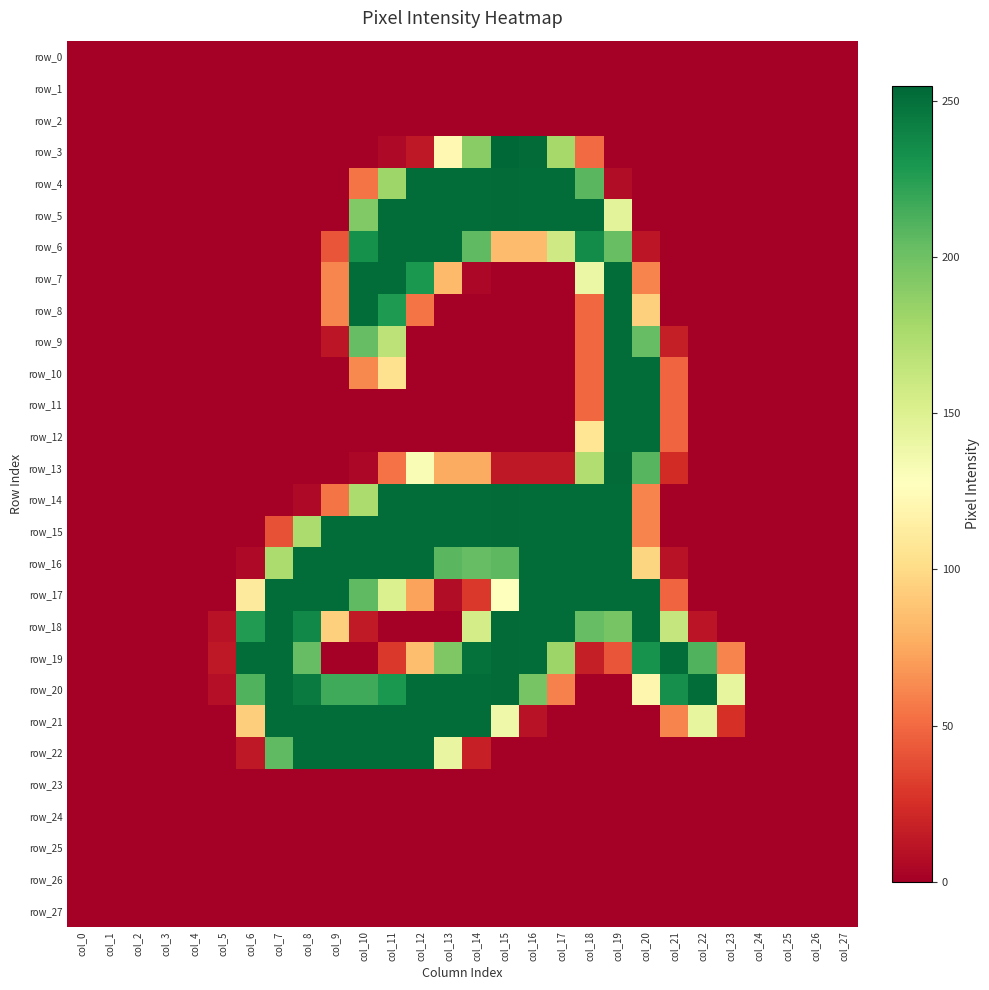

What is the maximum value for row_18?

253